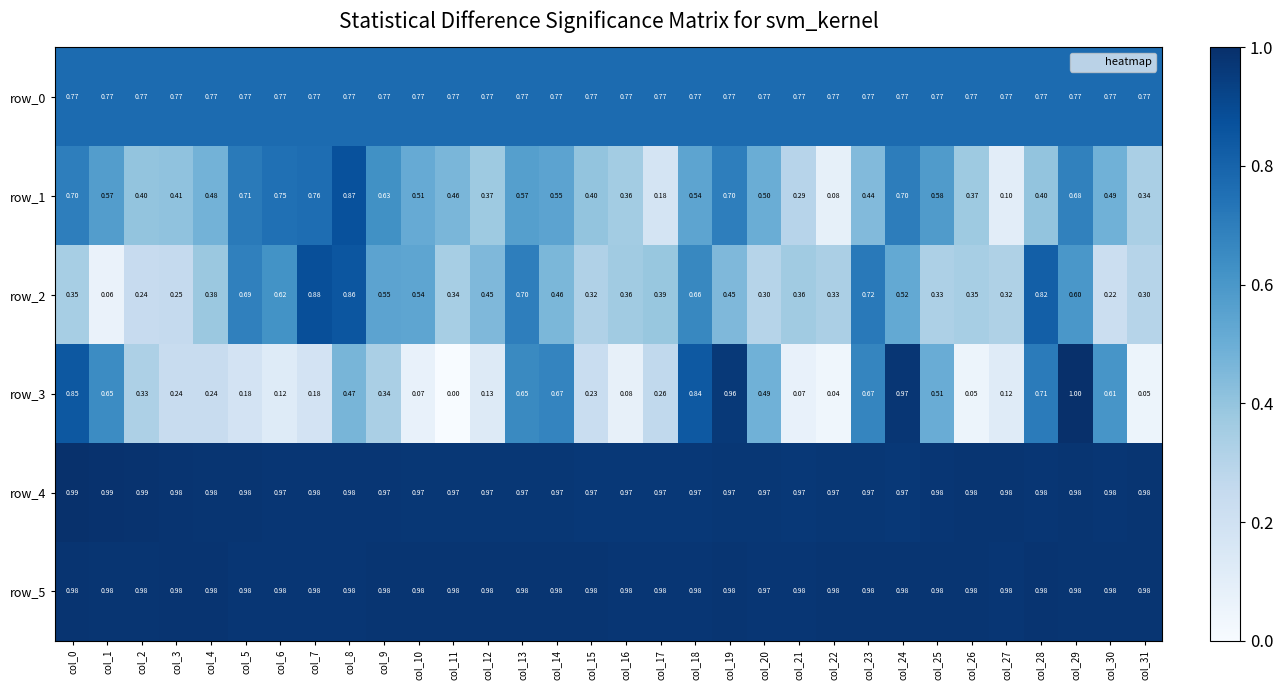

True or false: row_4 has a value of 1.0 at col_5.

True